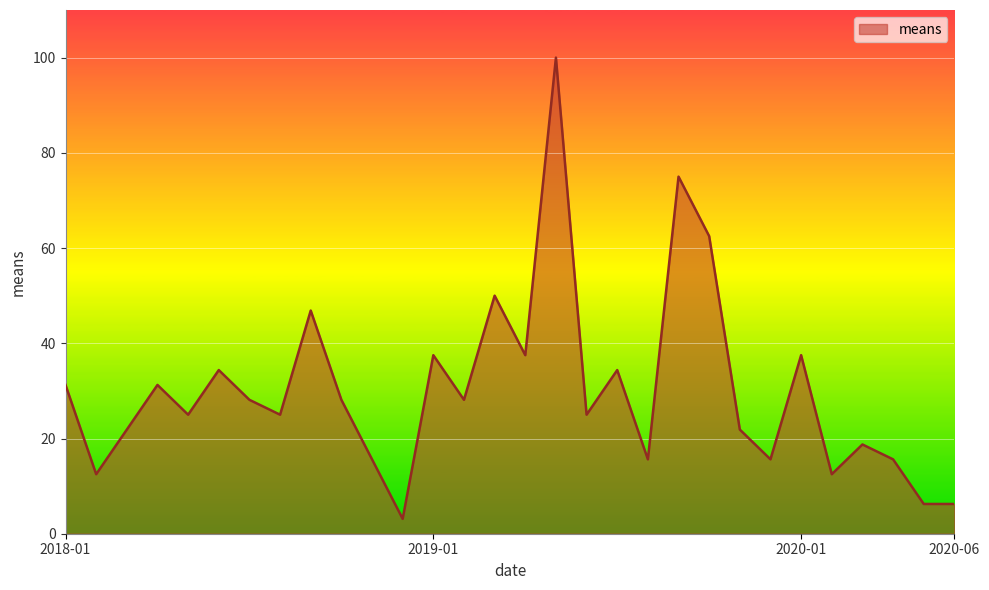

What is the maximum value shown in the chart?

100.0